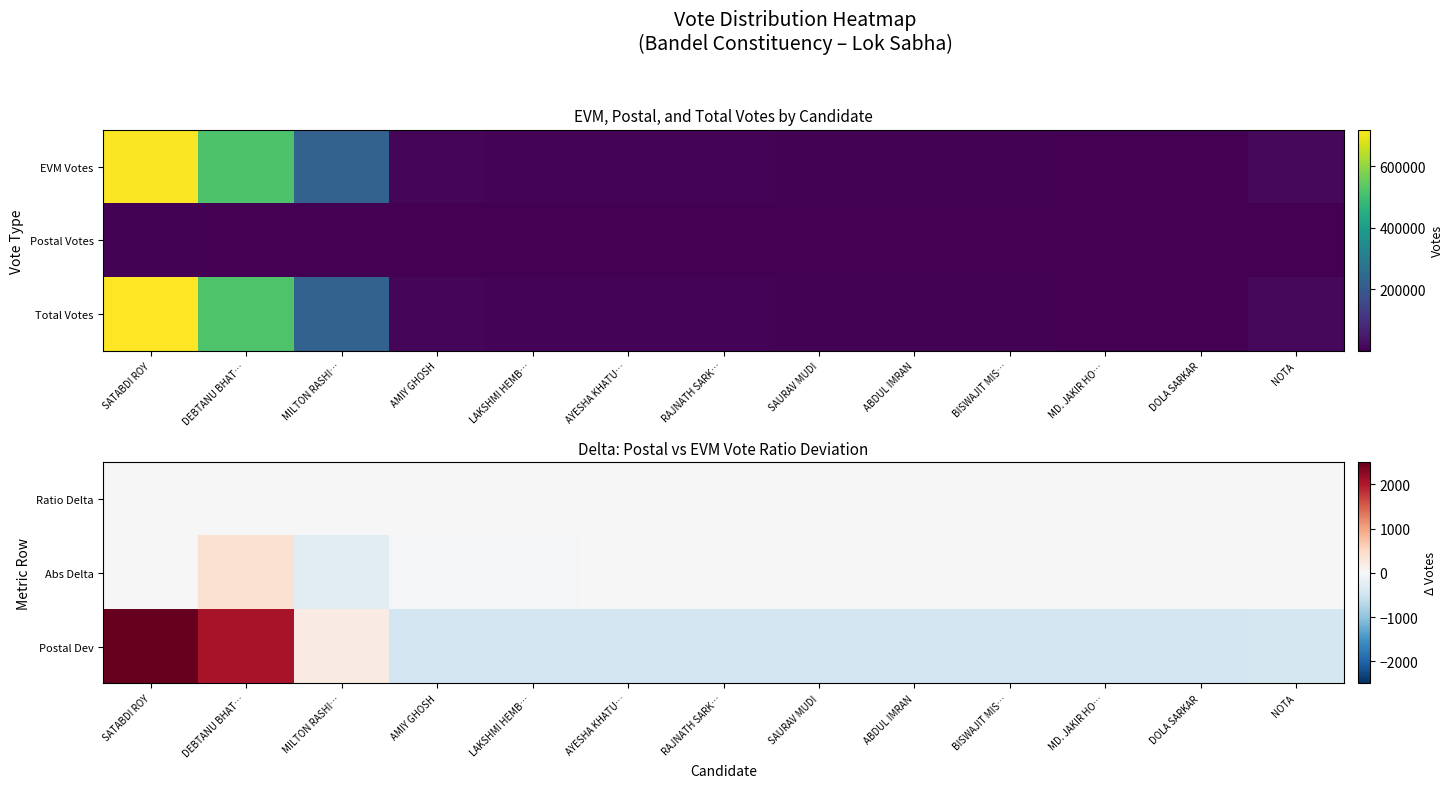

Rank the categories by Postal Dev value from lowest to highest.

DOLA SARKAR, SAURAV MUDI, AMIY GHOSH, ABDUL IMRAN, LAKSHMI HEMB…, MD. JAKIR HO…, RAJNATH SARK…, BISWAJIT MIS…, AYESHA KHATU…, NOTA, MILTON RASHI…, DEBTANU BHAT…, SATABDI ROY